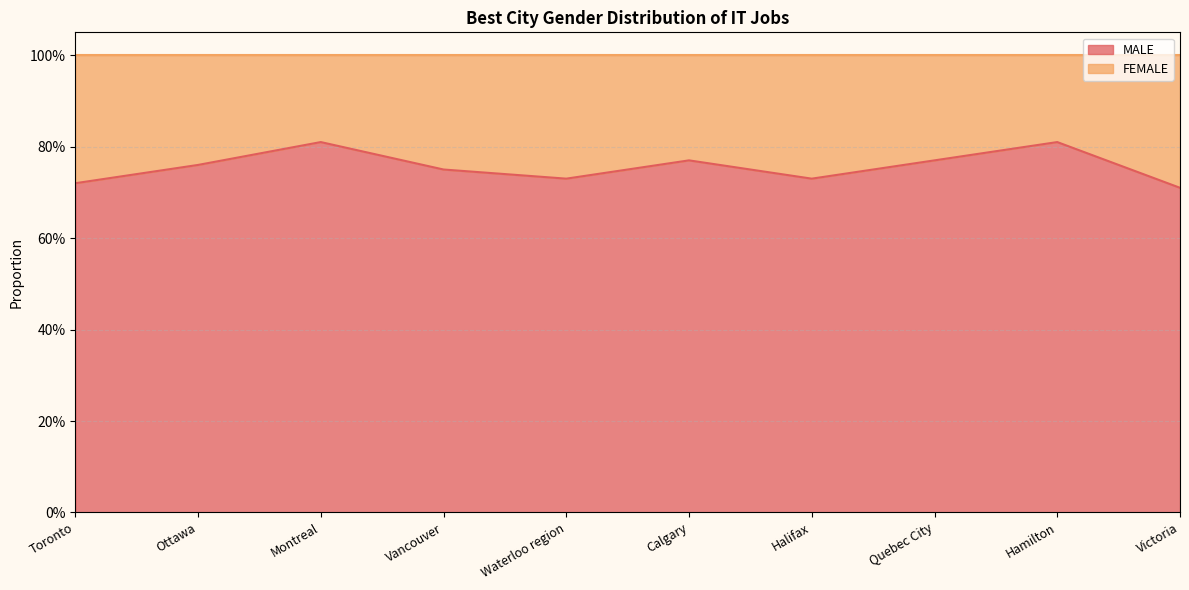

What is the difference between the maximum and minimum values?

0.1